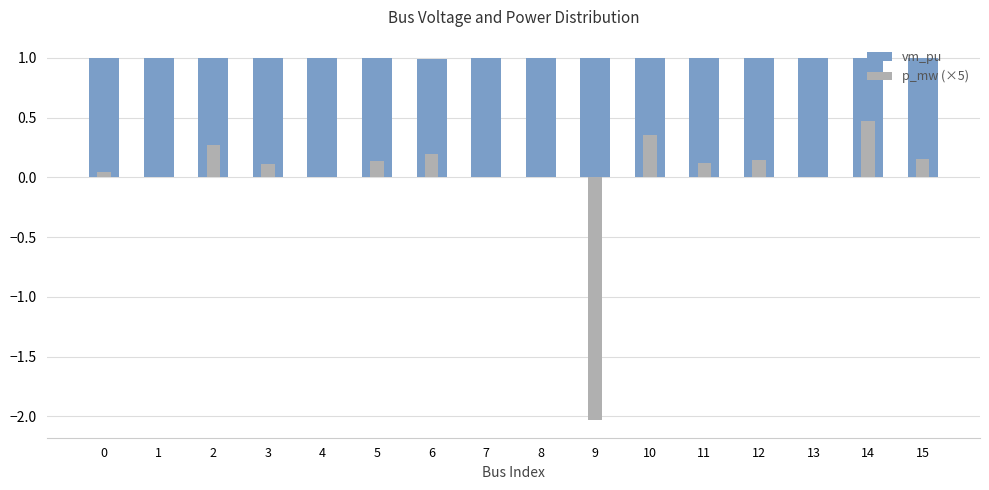

What is the sum of all vm_pu values?

15.9